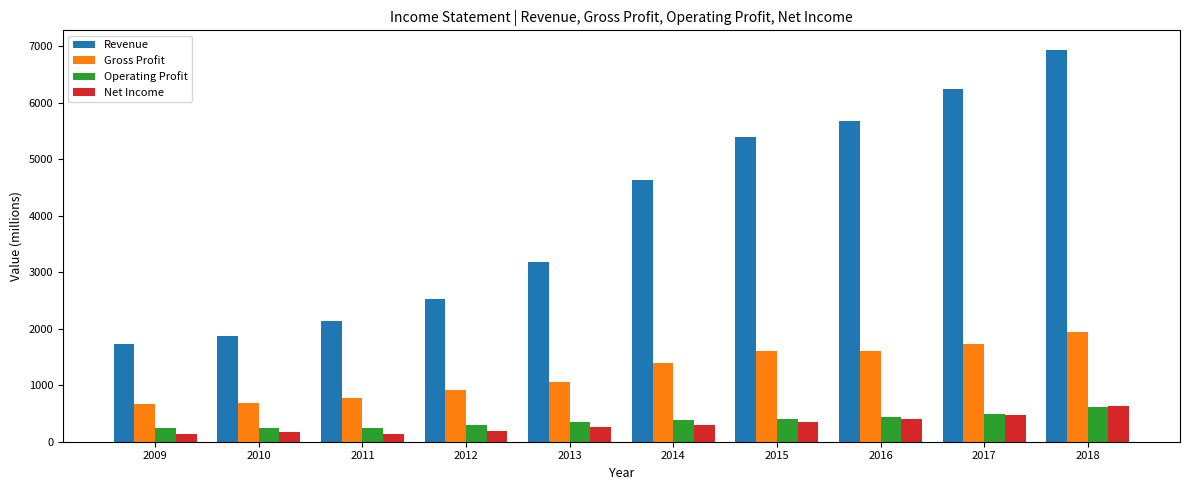

Between 2012 and 2016, which series saw the biggest shift?

Revenue